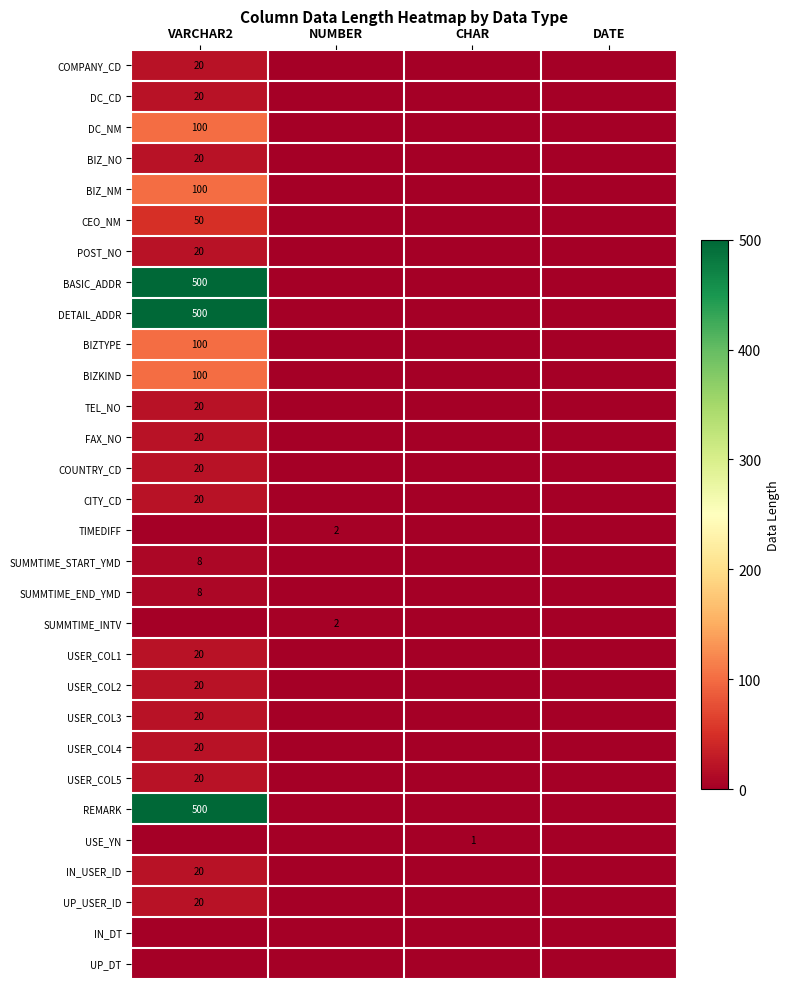

Is it true that REMARK equals 500 at VARCHAR2?

True